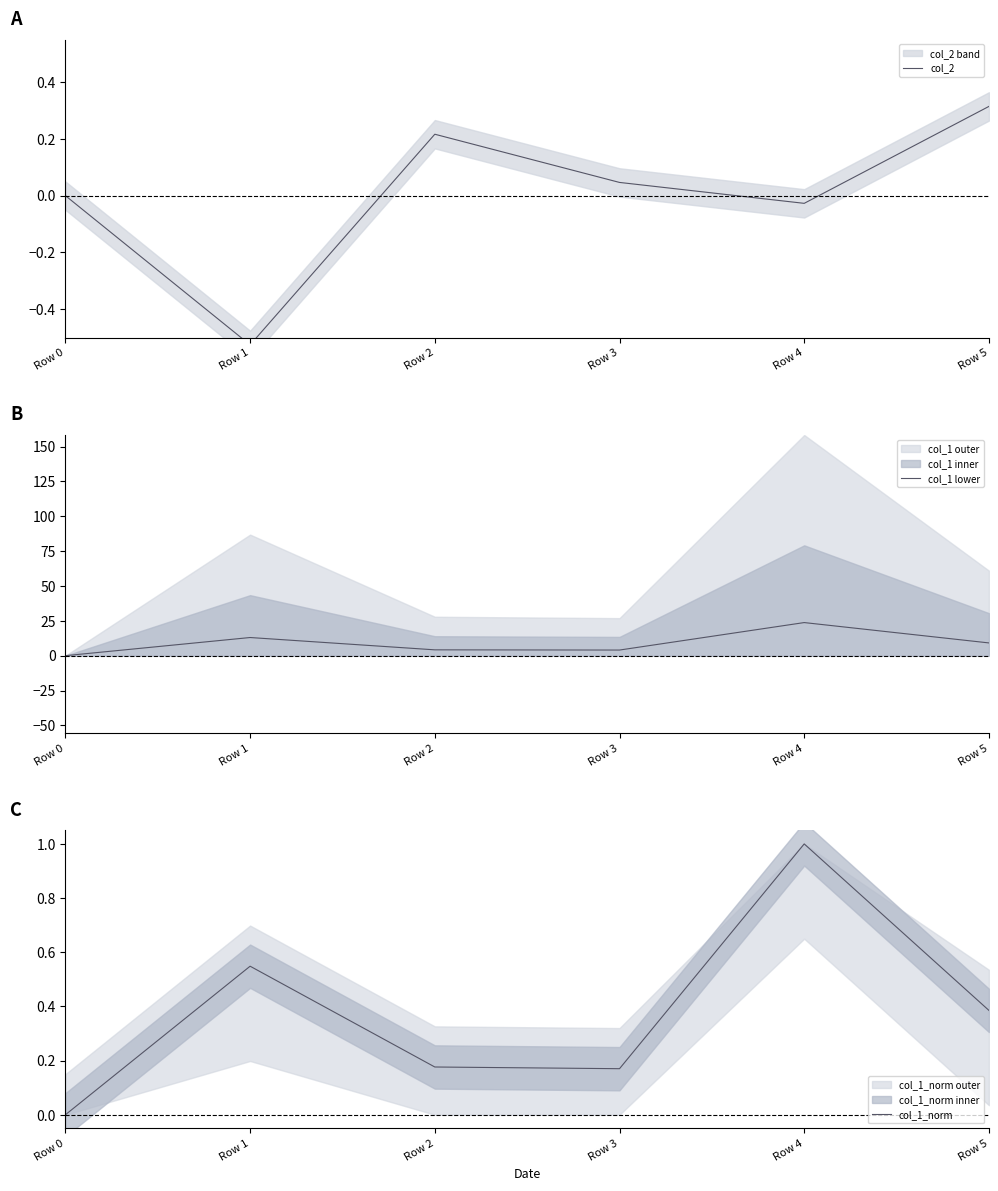

Does the chart display data point markers on the line(s)?

No